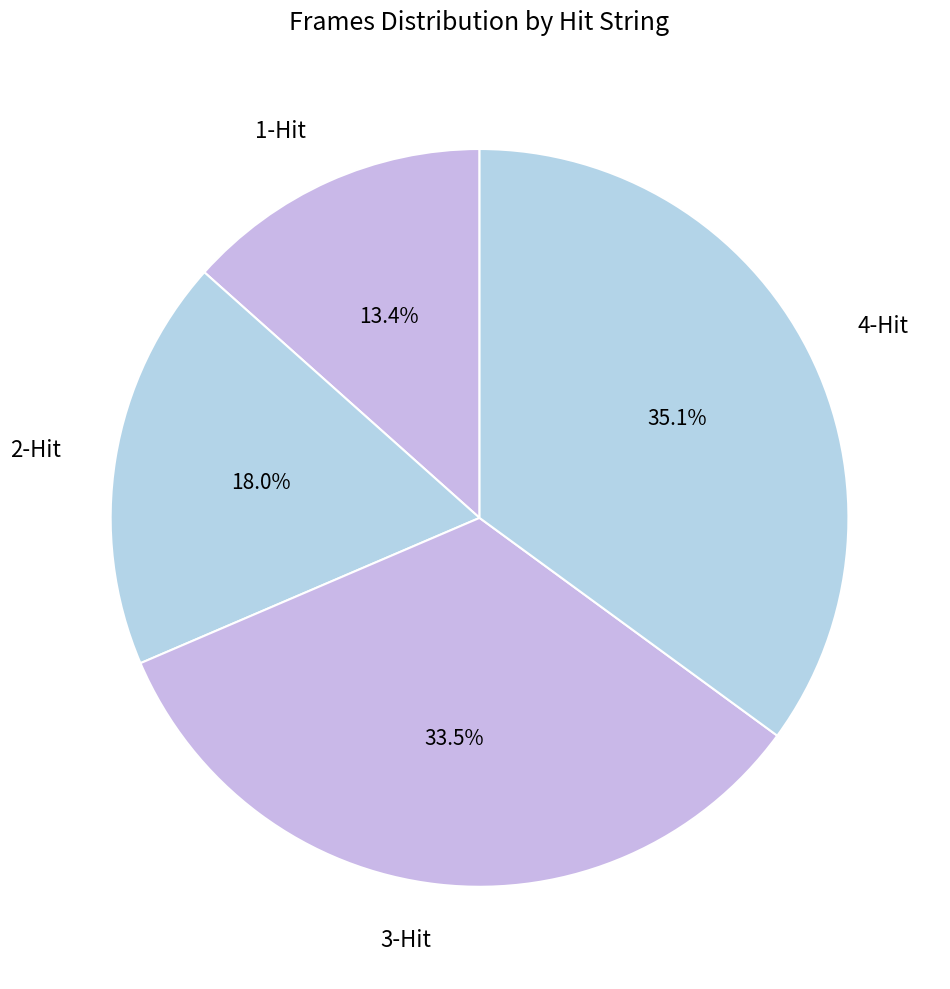

Which category has the biggest portion of the pie?

4-Hit